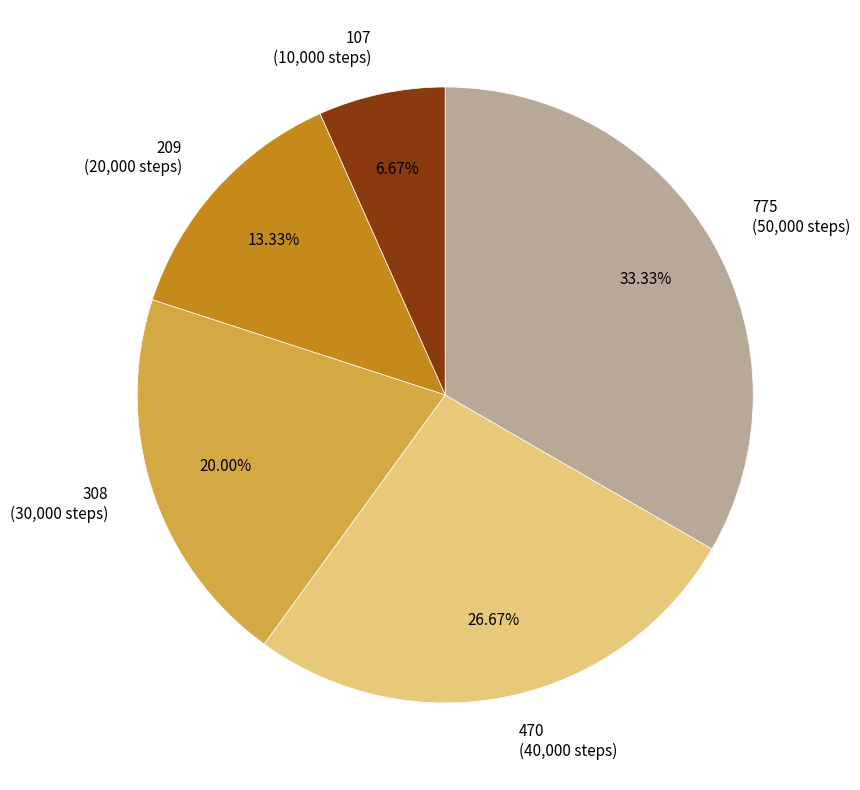

Rank the categories by value from lowest to highest.

107 (10,000 steps), 209 (20,000 steps), 308 (30,000 steps), 470 (40,000 steps), 775 (50,000 steps)